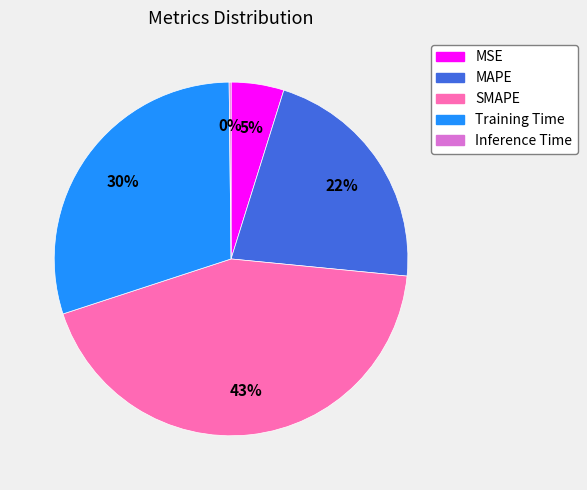

Which category has the biggest portion of the pie?

SMAPE